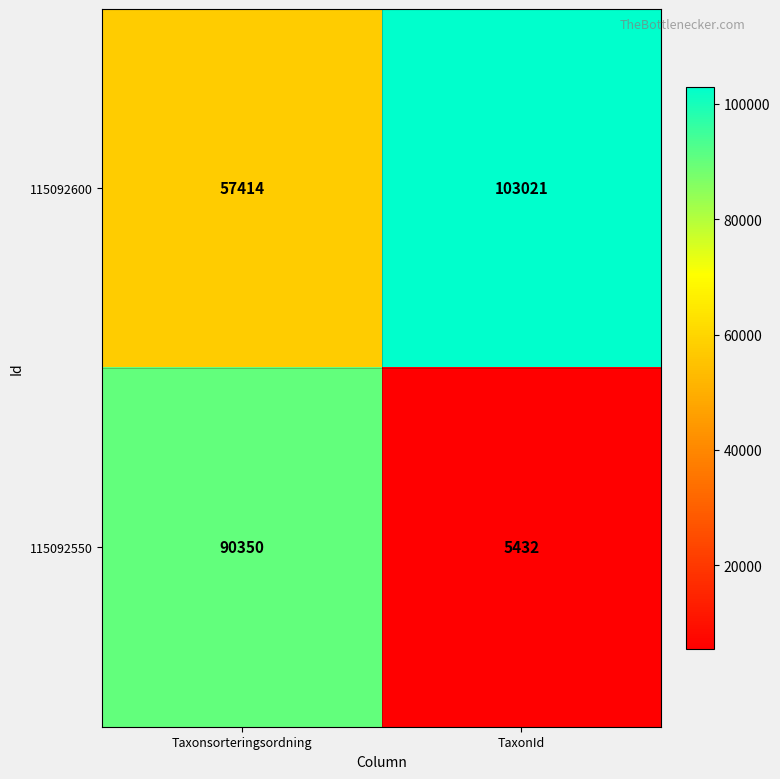

Which label corresponds to the largest value in the chart?

TaxonId